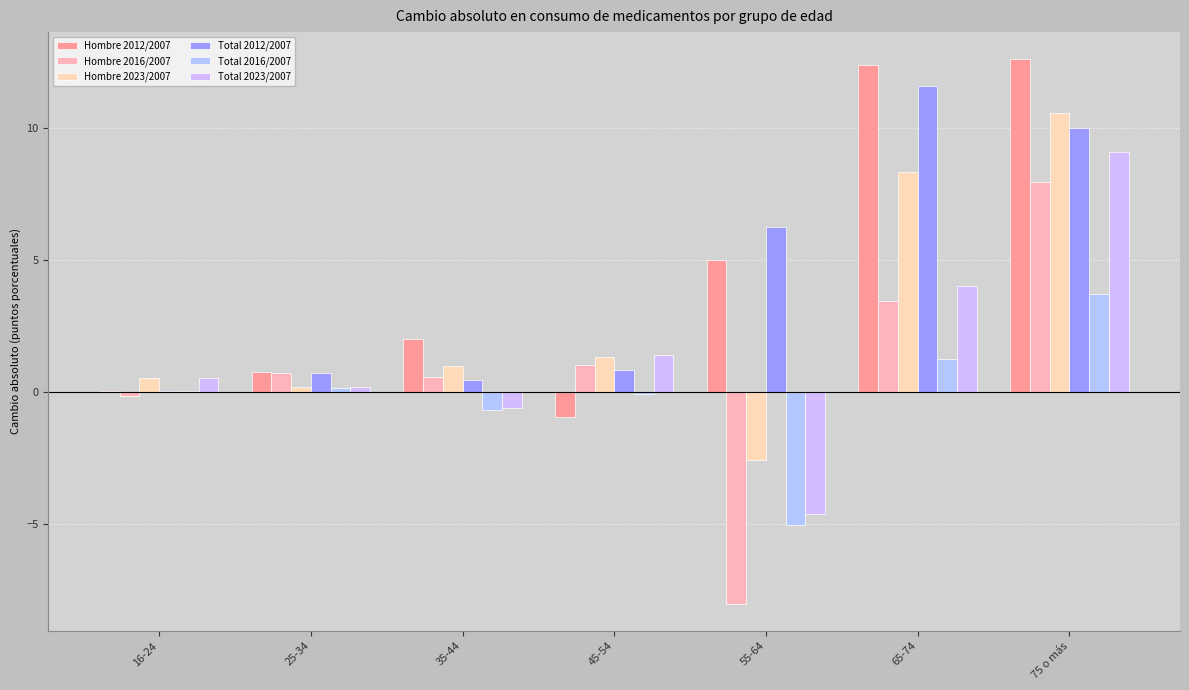

Is it true that Hombre 2016/2007 equals -13.0 at 55-64?

False